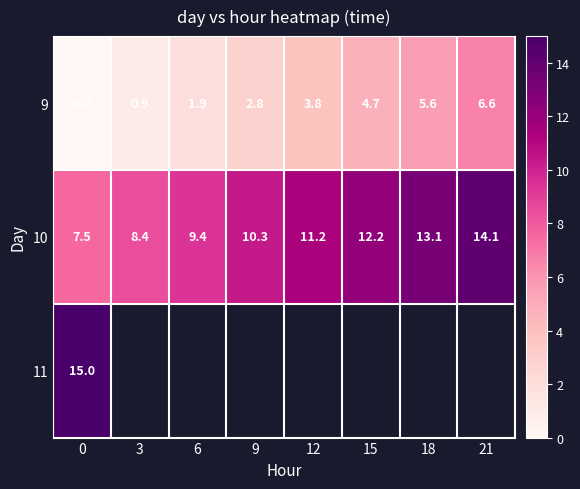

True or false: 9 has a value of 6.6 at 21.

True